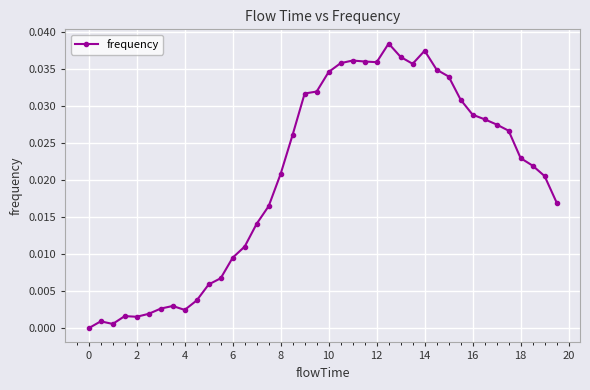

Does the chart display data point markers on the line(s)?

Yes